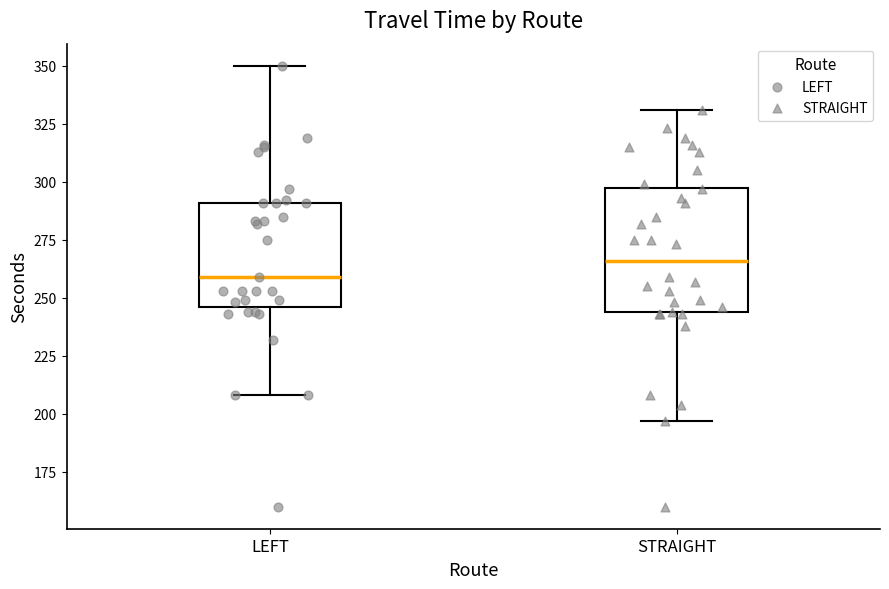

Comparing the boxes themselves (not the whiskers), which one is the tallest?

STRAIGHT